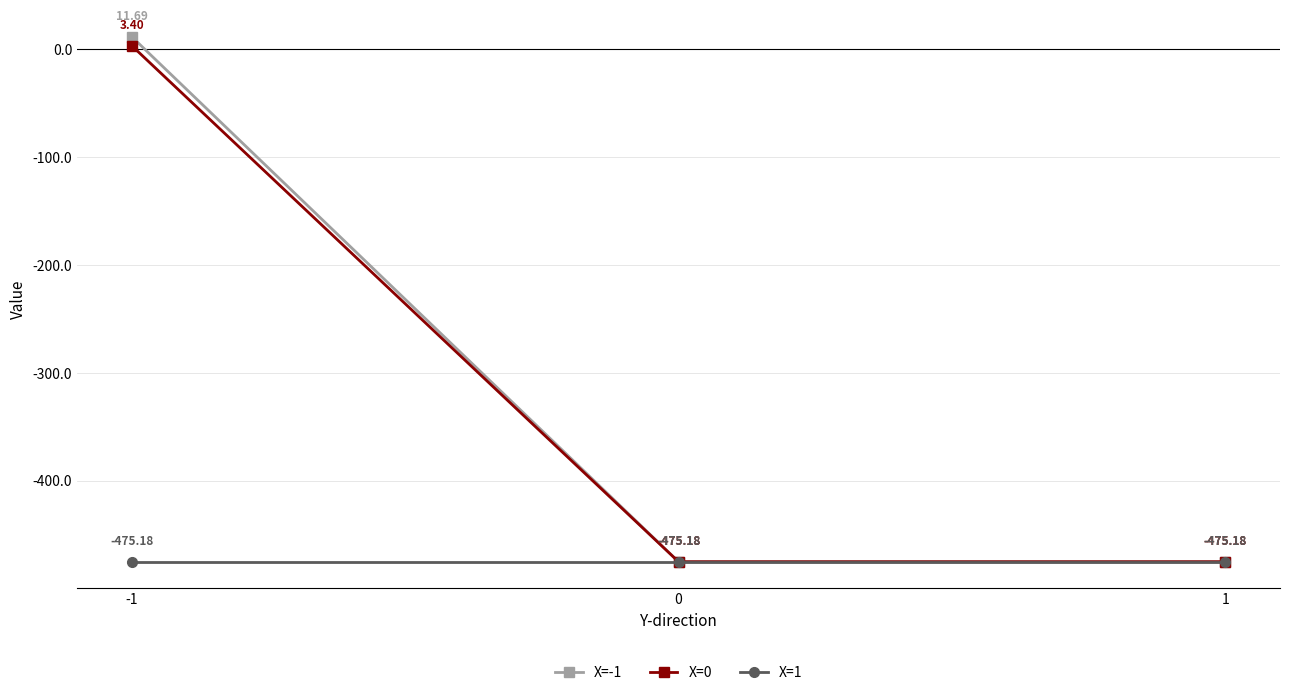

Reading right to left, list all the values displayed in this chart.

X=-1: 1=-475.2	0=-475.2	-1=11.7
X=0: 1=-475.2	0=-475.2	-1=3.4
X=1: 1=-475.2	0=-475.2	-1=-475.2